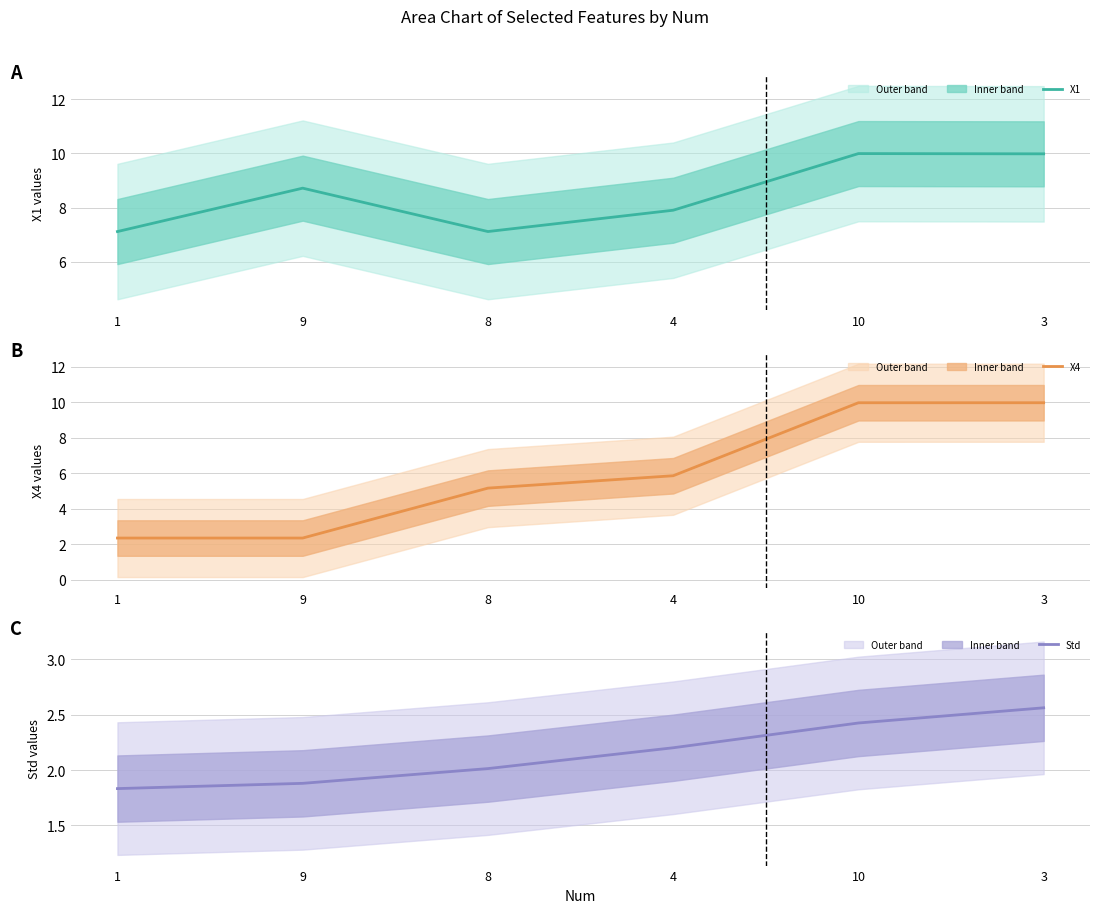

Which series changed the most between 1 and 4?

X4